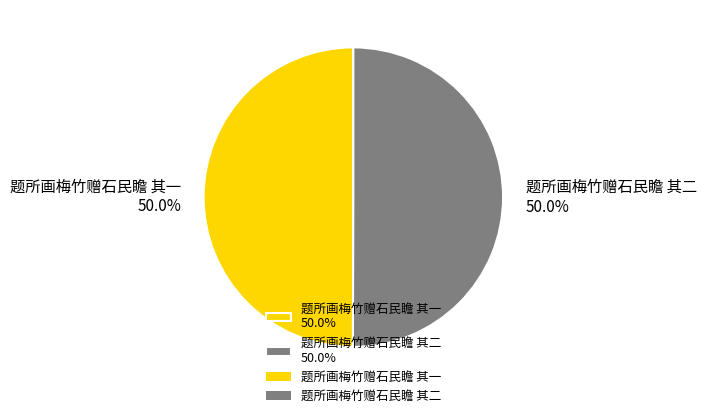

Approximately how many times larger is the value at 题所画梅竹赠石民瞻 其一 50.0% compared to 题所画梅竹赠石民瞻 其二 50.0%?

1.0